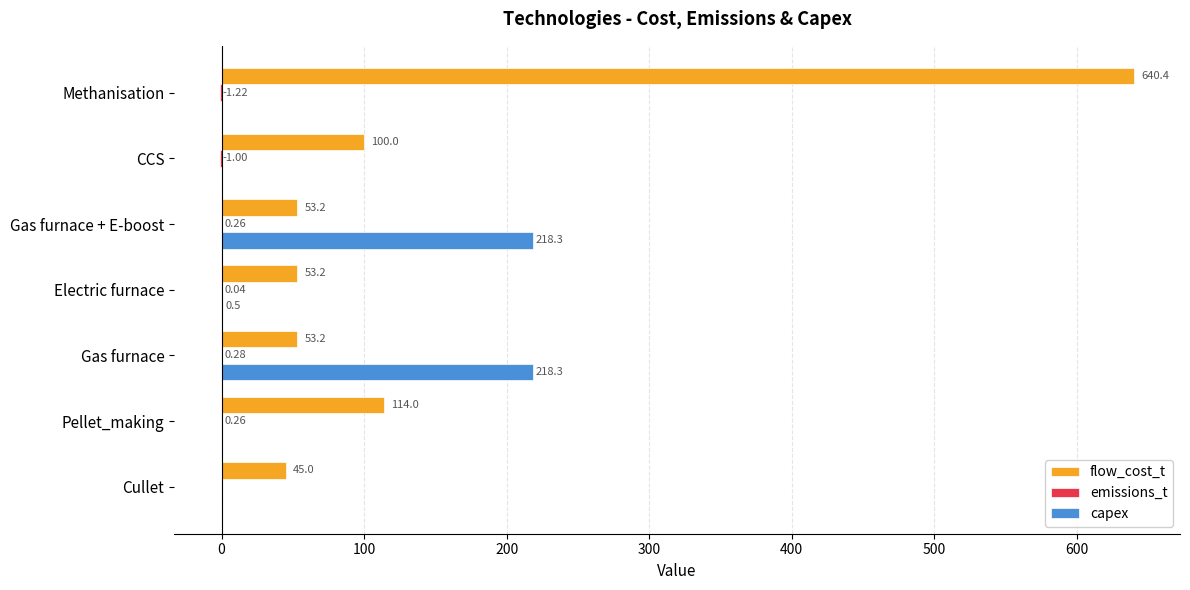

Which category has the highest value across all series?

Methanisation